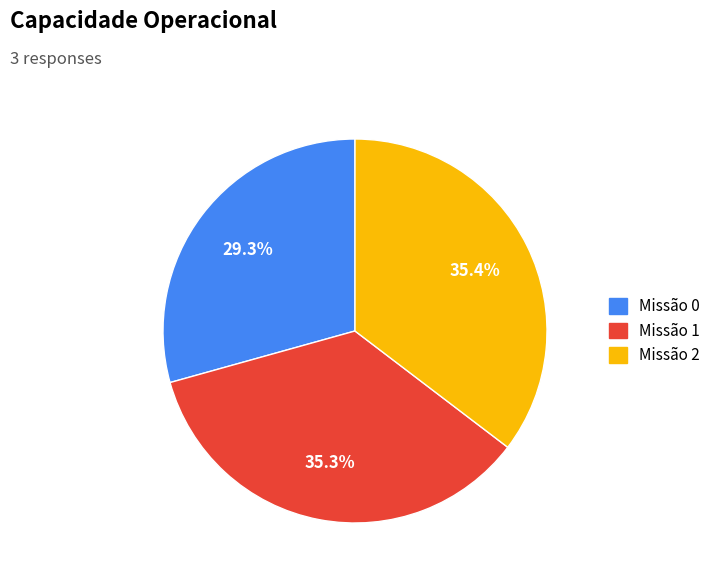

Is there a majority slice in this chart?

No